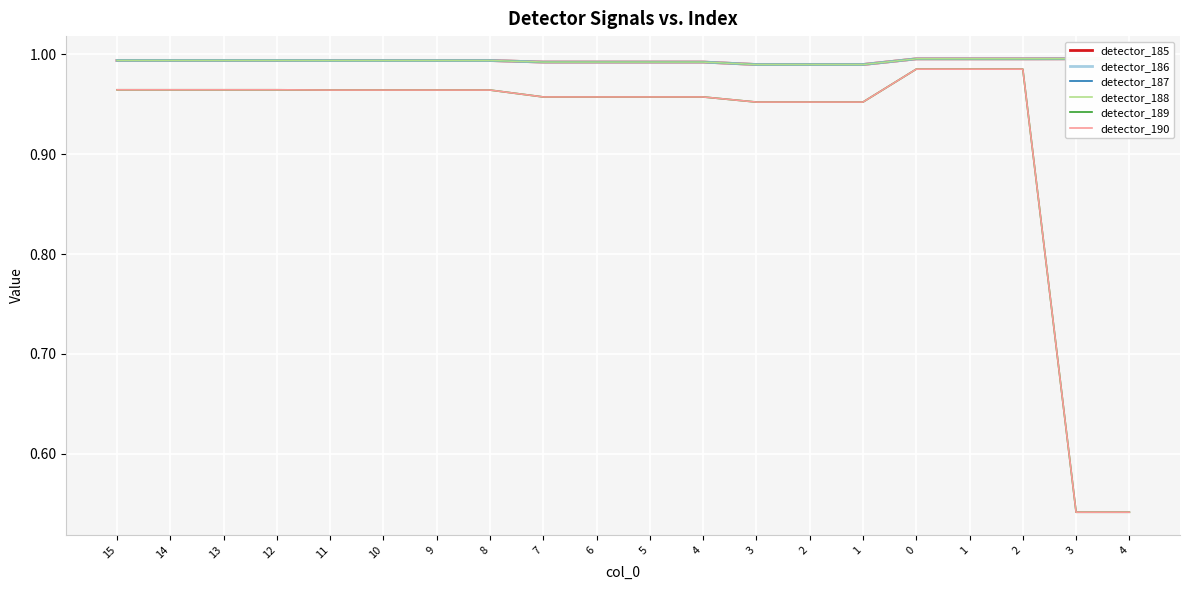

Count the number of data series in this chart.

6